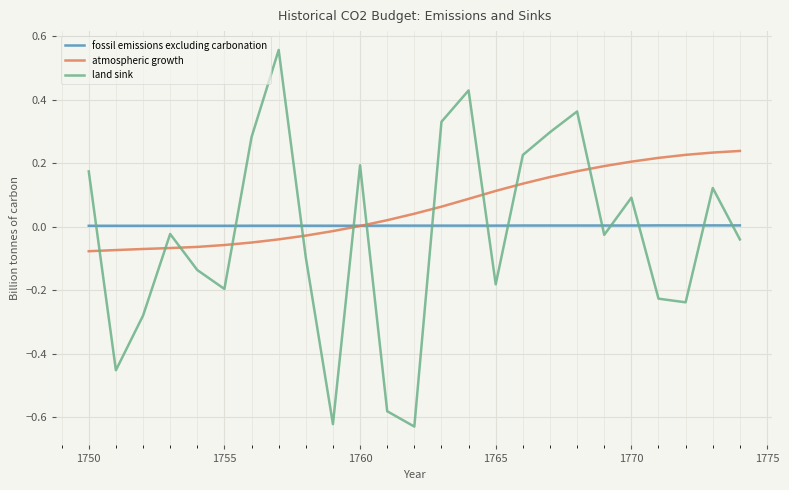

In land sink, how many points are lower than both neighbors (excluding endpoints)?

7